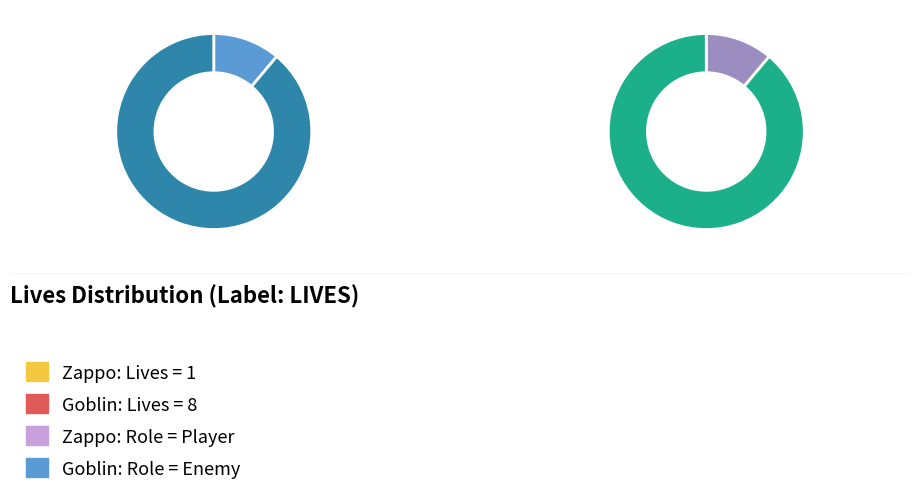

To the nearest percent, what portion does Goblin represent?

89%